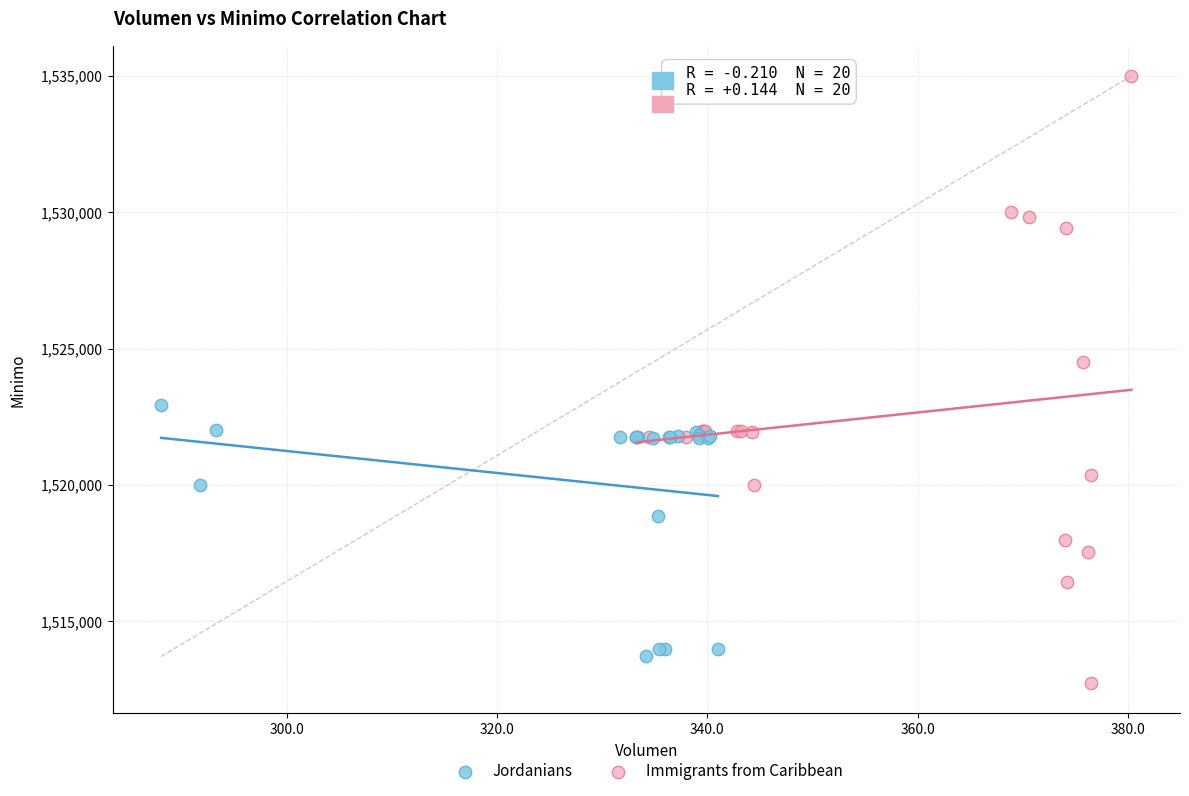

What are all the series names shown in the legend?

Jordanians, Immigrants from Caribbean